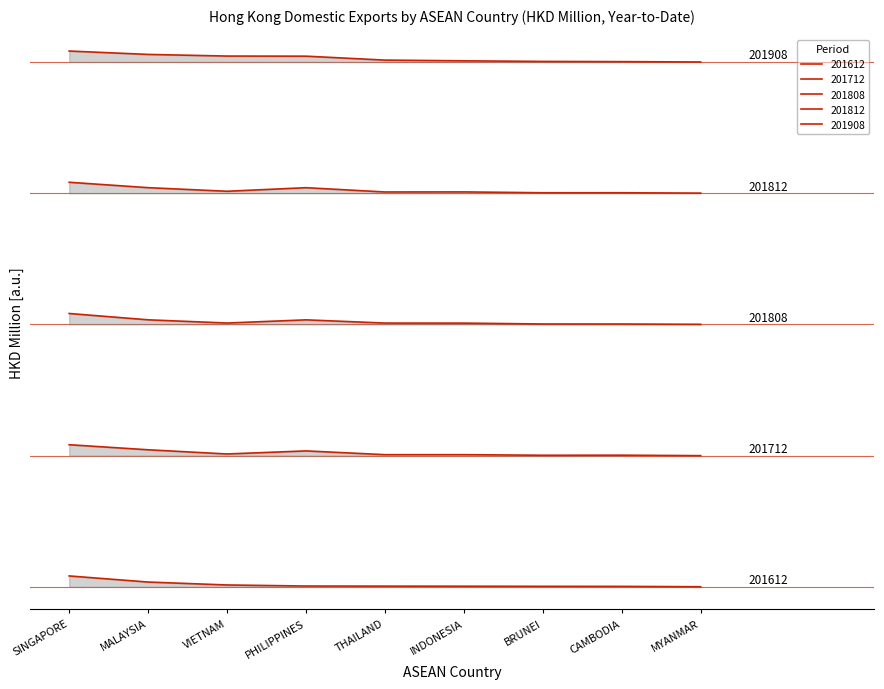

What is the greatest value displayed?

49.0